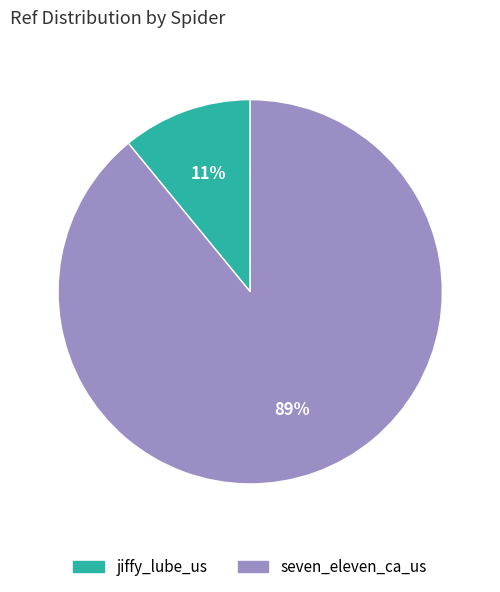

To the nearest percent, what portion does seven_eleven_ca_us represent?

89%